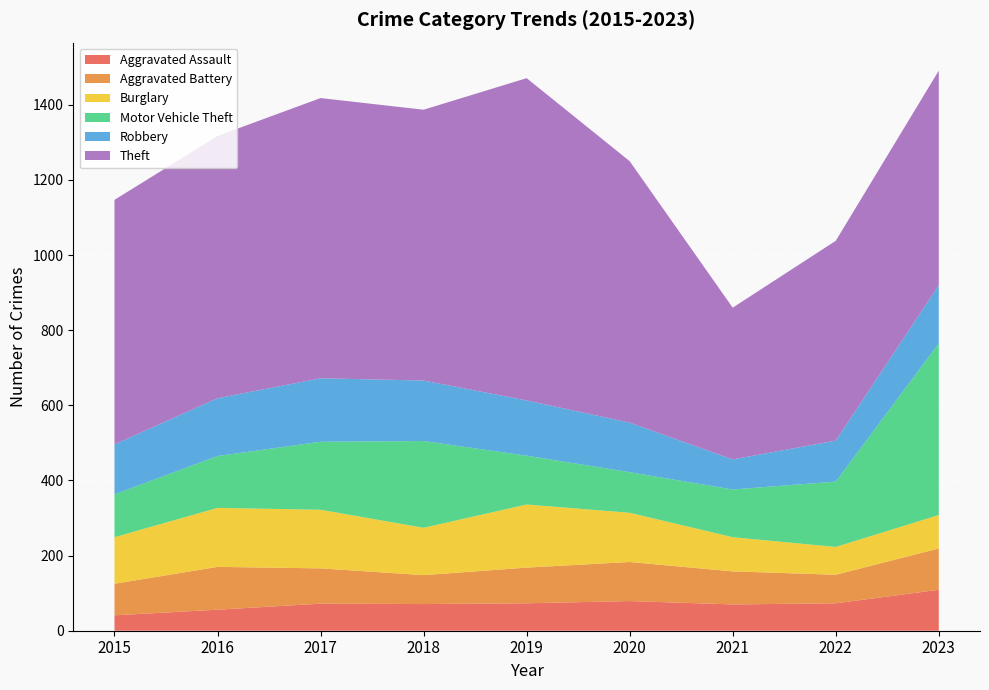

Reading left to right, what are all the values shown in this chart?

Aggravated Assault: 2015=41	2016=56	2017=72	2018=71	2019=73	2020=79	2021=70	2022=73	2023=109
Aggravated Battery: 2015=84	2016=114	2017=94	2018=77	2019=95	2020=104	2021=88	2022=76	2023=110
Burglary: 2015=124	2016=157	2017=156	2018=126	2019=168	2020=131	2021=91	2022=74	2023=89
Motor Vehicle Theft: 2015=114	2016=138	2017=181	2018=231	2019=130	2020=108	2021=127	2022=174	2023=457
Robbery: 2015=133	2016=154	2017=169	2018=161	2019=147	2020=132	2021=80	2022=109	2023=155
Theft: 2015=651	2016=698	2017=746	2018=721	2019=858	2020=696	2021=404	2022=532	2023=571